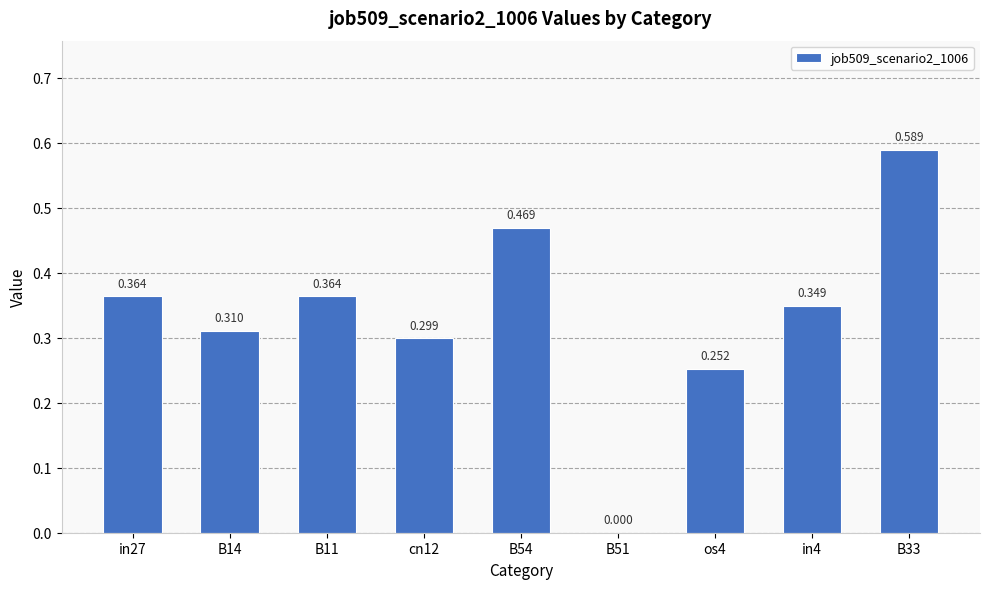

Read the value at B54.

0.5